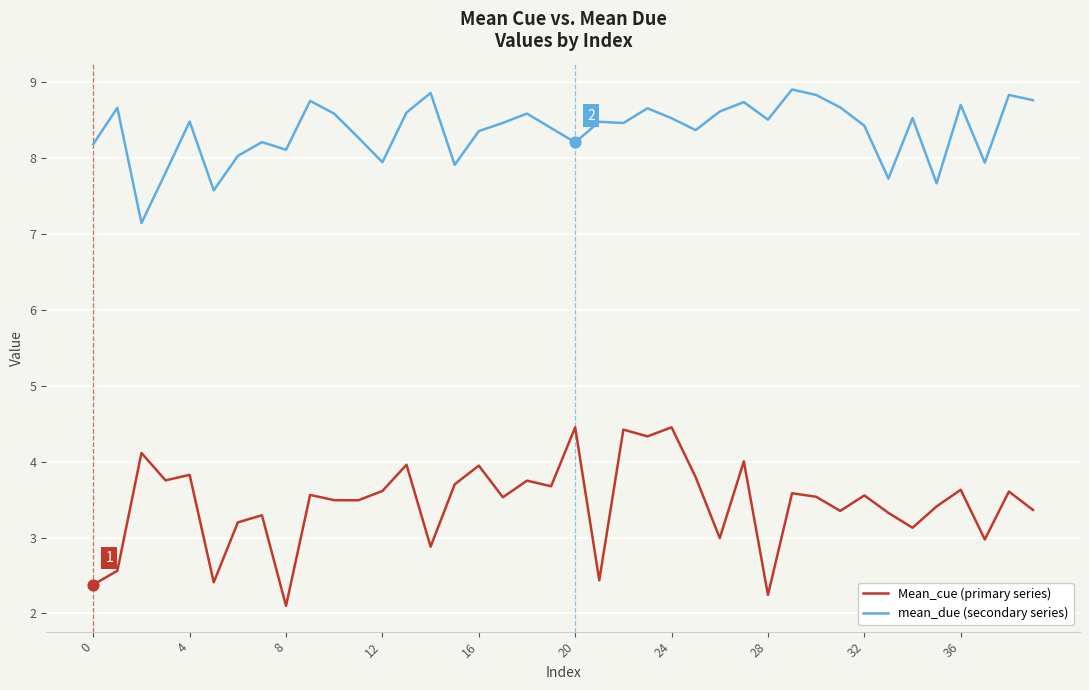

At how many categories does at least one series exceed 7?

40